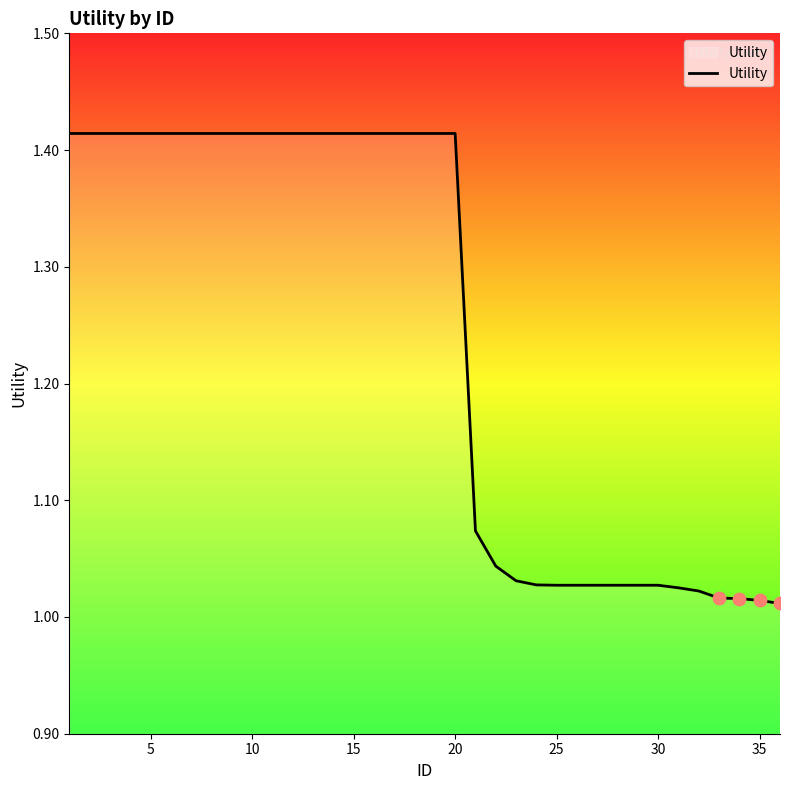

What is the difference between the maximum and minimum values?

0.4